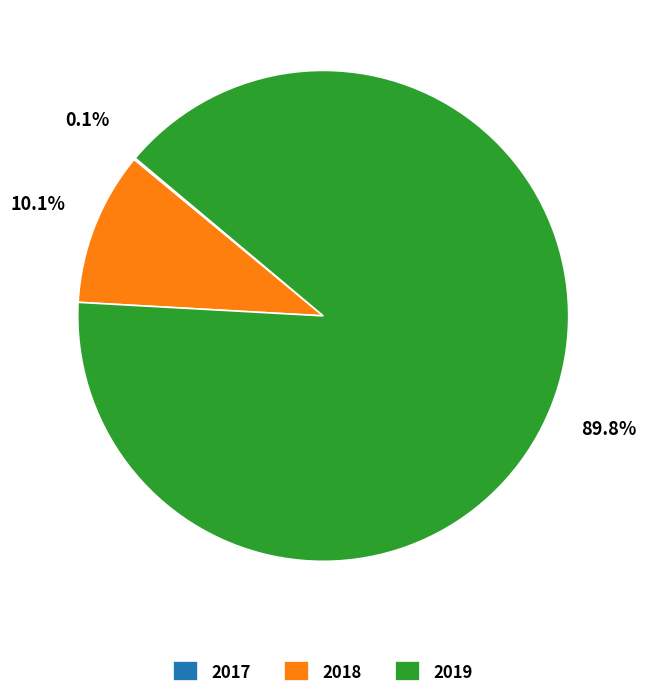

To the nearest percent, what is the difference between the largest and smallest slice percentages?

90%